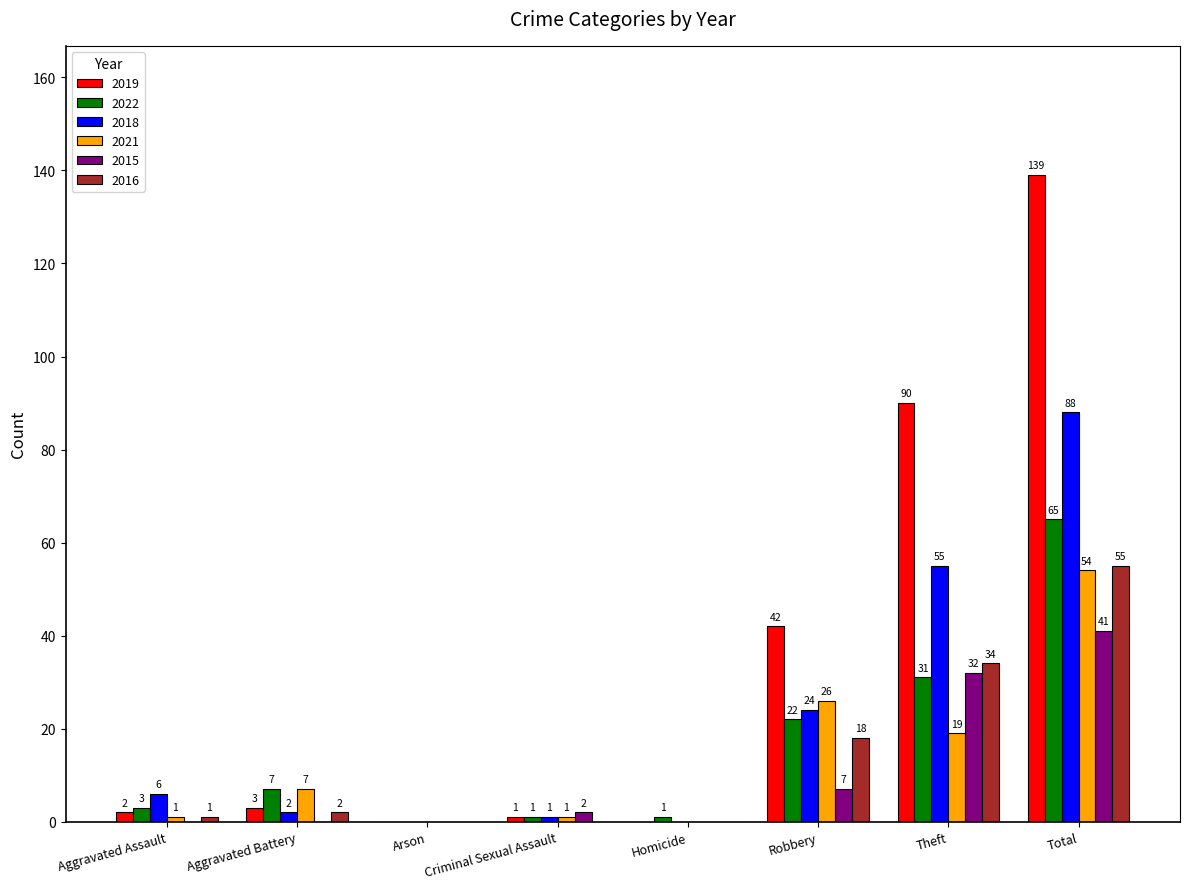

At which category is the sum across all series the highest?

Total